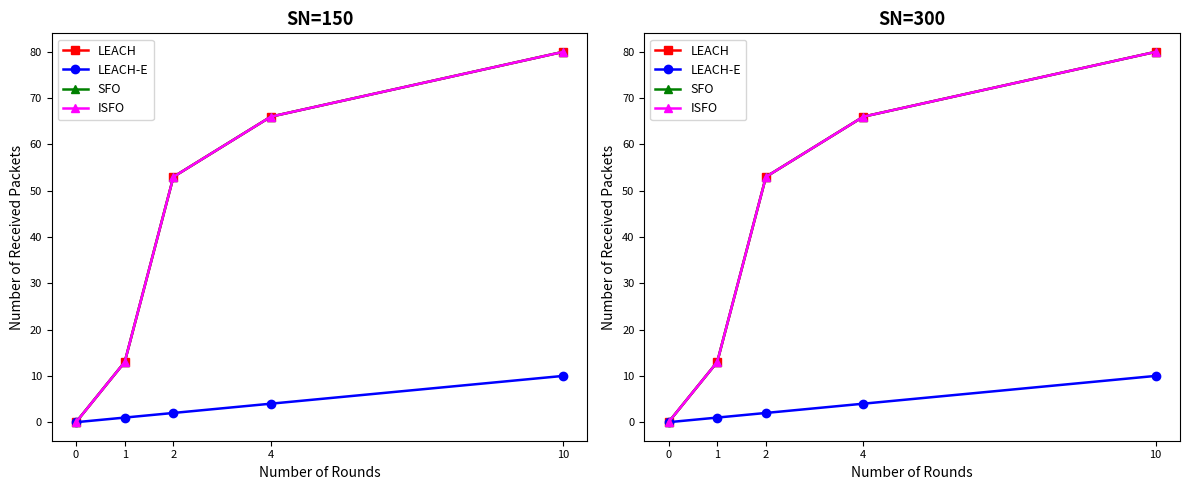

Does the chart display data point markers on the line(s)?

Yes